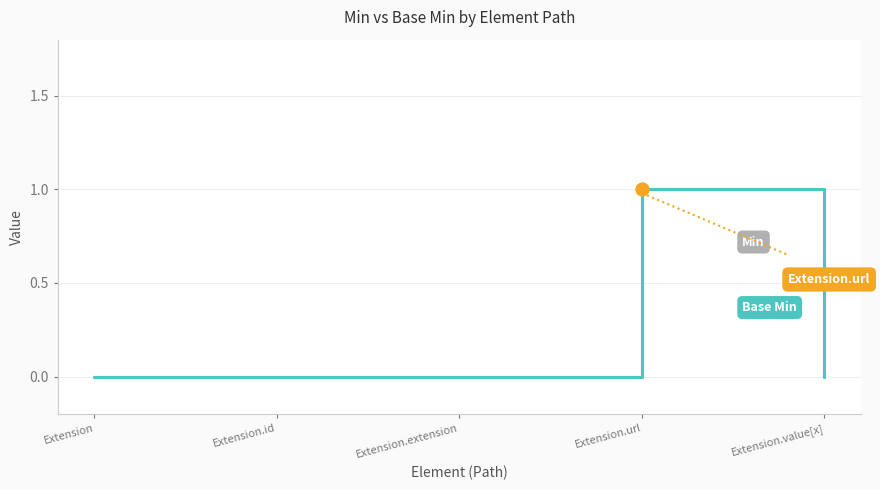

What position from the right is Extension.id?

4